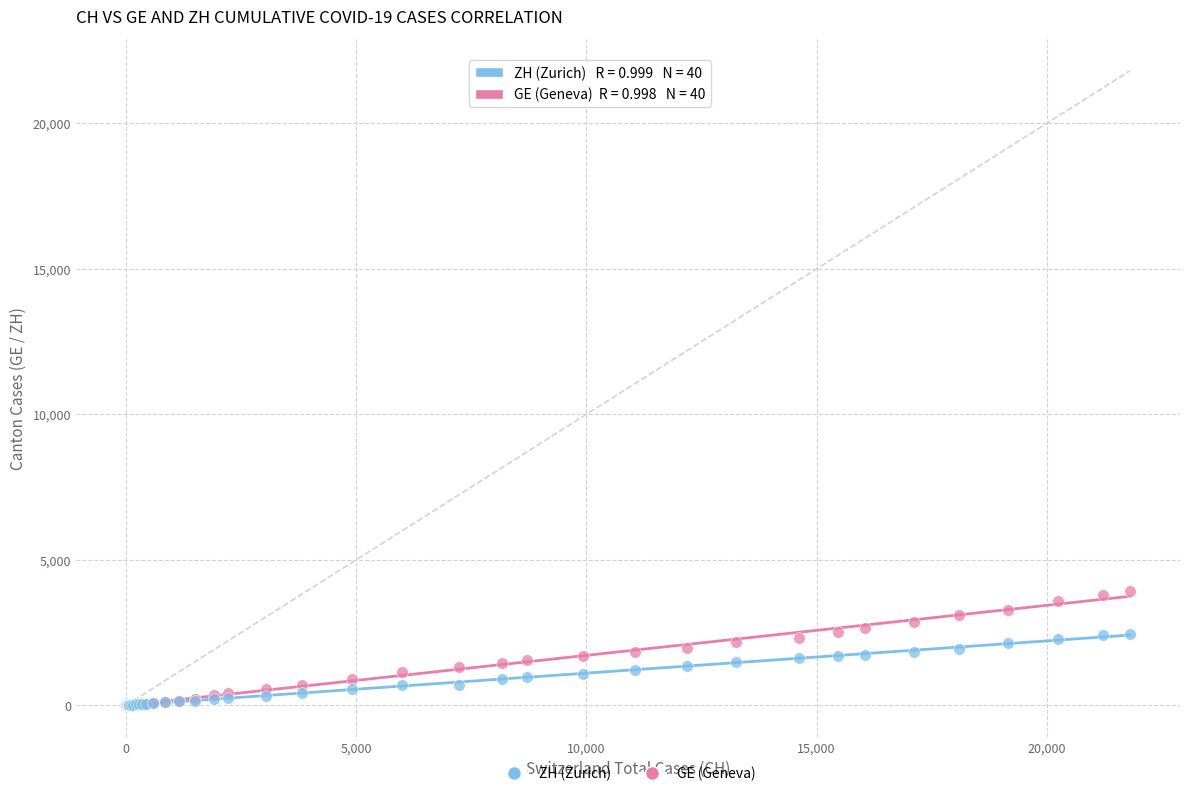

Which series reaches the maximum Y coordinate?

GE (Geneva)